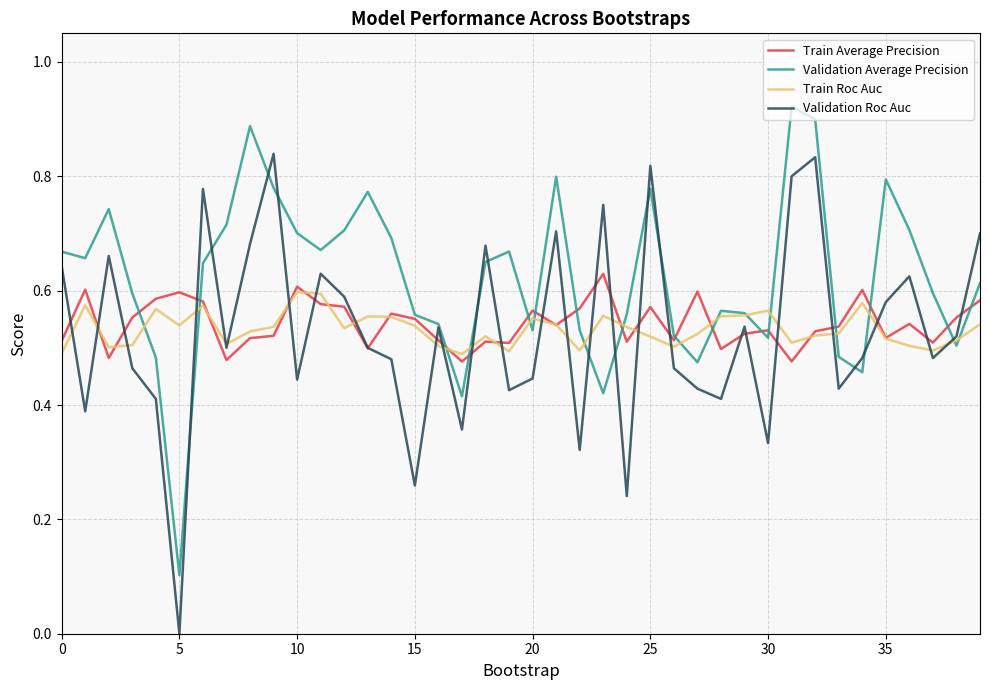

Reading left to right, list all the values displayed in this chart.

Train Average Precision: 0.5	0.6	0.5	0.6	0.6	0.6	0.6	0.5	0.5	0.5	0.6	0.6	0.6	0.5	0.6	0.6	0.5	0.5	0.5	0.5	0.6	0.5	0.6	0.6	0.5	0.6	0.5	0.6	0.5	0.5	0.5	0.5	0.5	0.5	0.6	0.5	0.5	0.5	0.6	0.6
Validation Average Precision: 0.7	0.7	0.7	0.6	0.5	0.1	0.6	0.7	0.9	0.8	0.7	0.7	0.7	0.8	0.7	0.6	0.5	0.4	0.7	0.7	0.5	0.8	0.5	0.4	0.6	0.8	0.5	0.5	0.6	0.6	0.5	0.9	0.9	0.5	0.5	0.8	0.7	0.6	0.5	0.6
Train Roc Auc: 0.5	0.6	0.5	0.5	0.6	0.5	0.6	0.5	0.5	0.5	0.6	0.6	0.5	0.6	0.6	0.5	0.5	0.5	0.5	0.5	0.6	0.5	0.5	0.6	0.5	0.5	0.5	0.5	0.6	0.6	0.6	0.5	0.5	0.5	0.6	0.5	0.5	0.5	0.5	0.5
Validation Roc Auc: 0.6	0.4	0.7	0.5	0.4	0.0	0.8	0.5	0.7	0.8	0.4	0.6	0.6	0.5	0.5	0.3	0.5	0.4	0.7	0.4	0.4	0.7	0.3	0.8	0.2	0.8	0.5	0.4	0.4	0.5	0.3	0.8	0.8	0.4	0.5	0.6	0.6	0.5	0.5	0.7